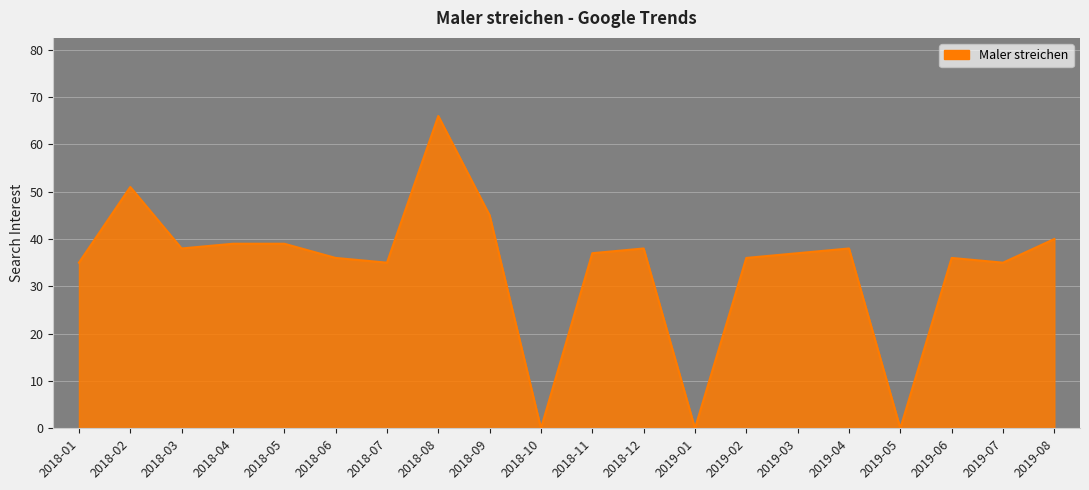

What is the difference between the maximum and second lowest values?

66